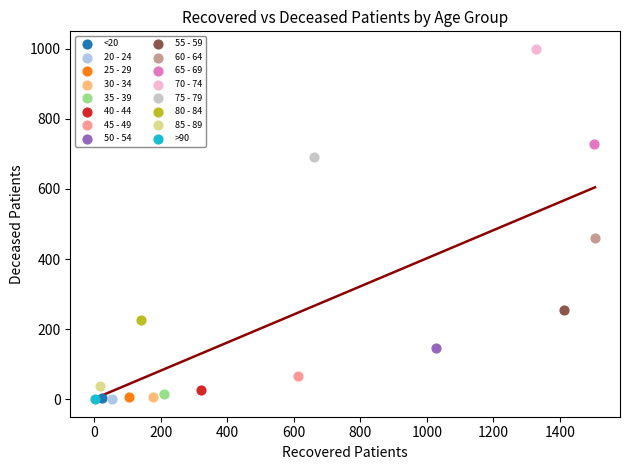

What are all the series names shown in the legend?

<20, 20 - 24, 25 - 29, 30 - 34, 35 - 39, 40 - 44, 45 - 49, 50 - 54, 55 - 59, 60 - 64, 65 - 69, 70 - 74, 75 - 79, 80 - 84, 85 - 89, >90